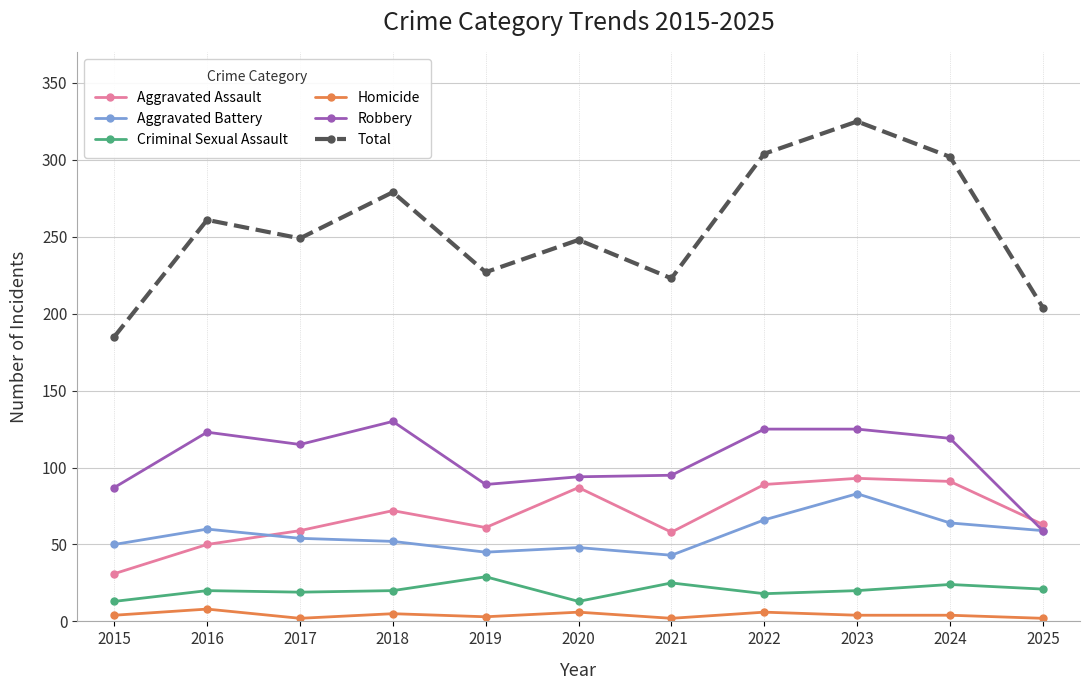

True or false: Robbery has a value of 38 at 2015.

False